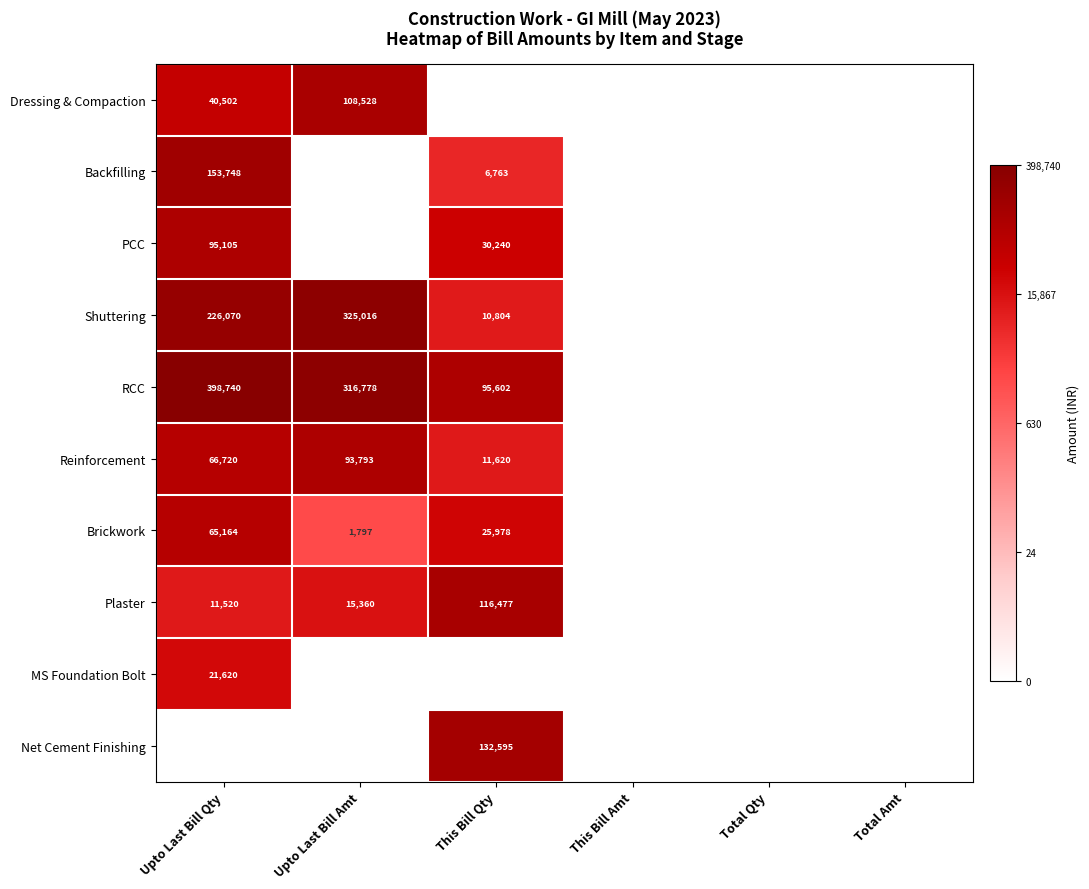

True or false: Dressing & Compaction has a value of 40502 at Upto Last Bill Qty.

True